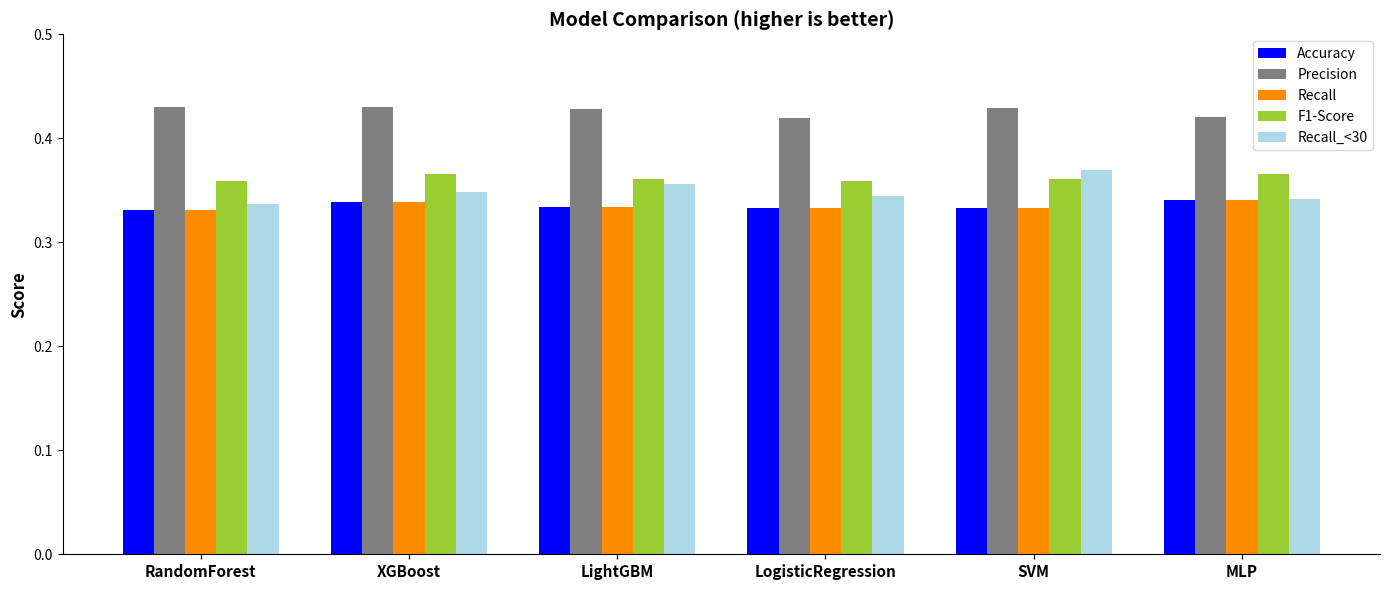

Which series has the largest total across all categories?

Precision